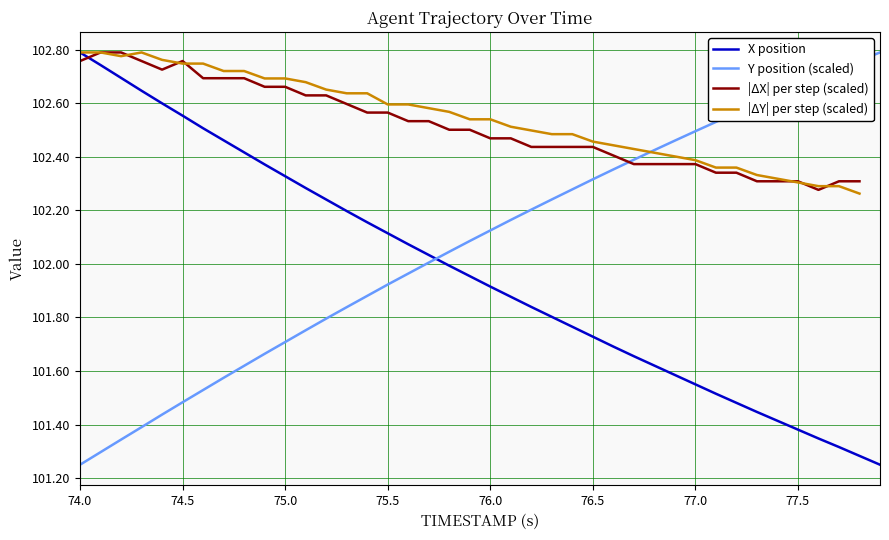

True or false: X position and Y position (scaled) cross at least once.

True